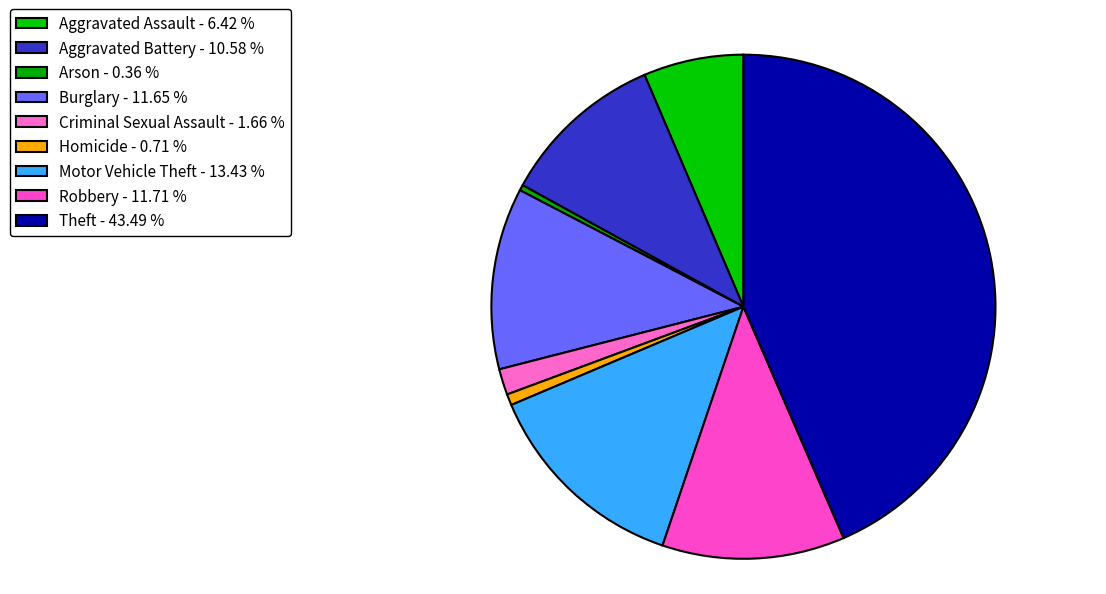

Is there any slice that represents more than half of the pie?

No